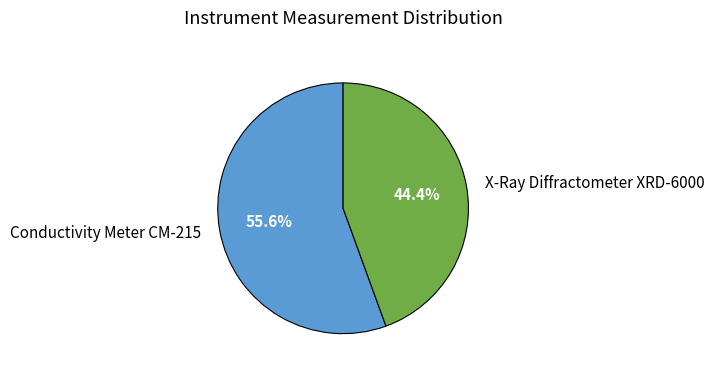

To the nearest percent, what is the difference between the Conductivity Meter CM-215 and X-Ray Diffractometer XRD-6000 slice percentages?

11%